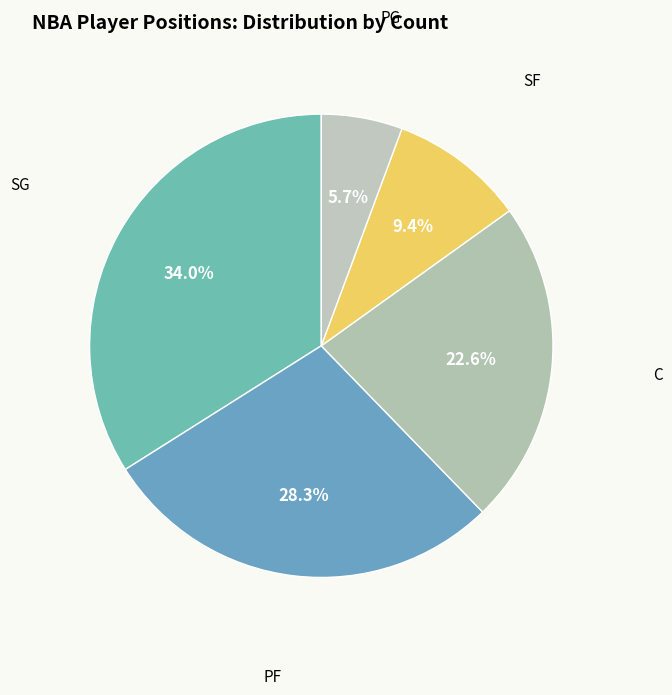

Approximately how many times larger is the value at PF compared to SG?

0.8